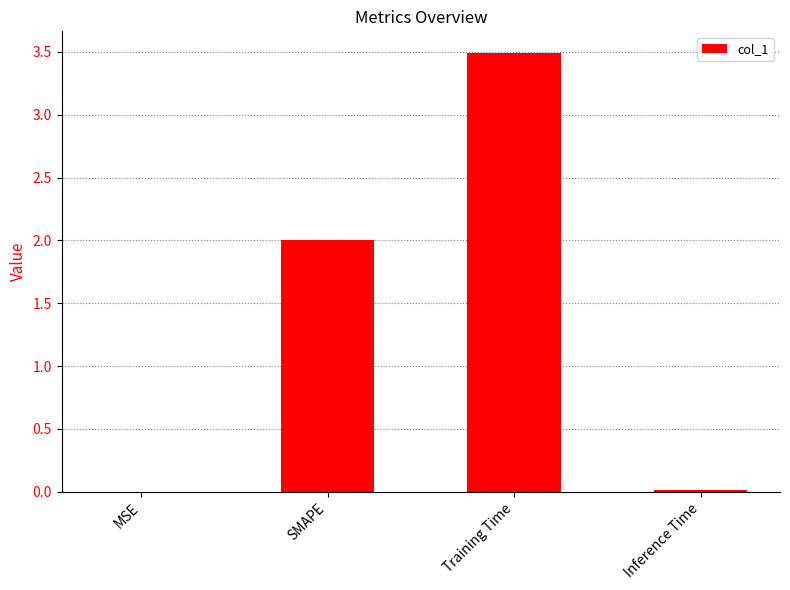

What is the change in value from MSE to SMAPE?

+2.0